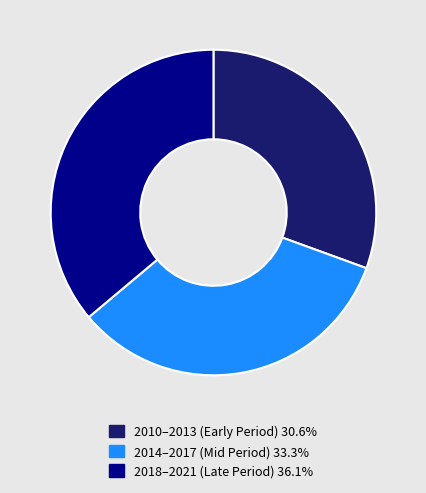

What is the ratio of the value at 2014–2017 (Mid Period) 33.3% to the value at 2018–2021 (Late Period) 36.1%?

0.9